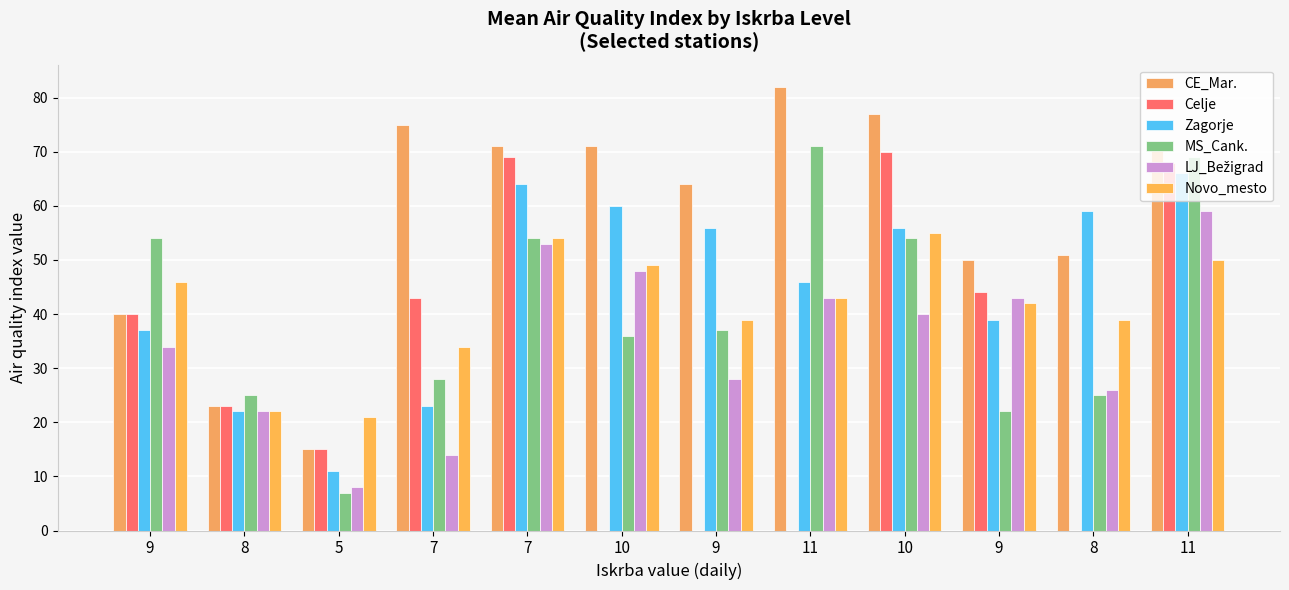

How many groups of bars are there?

12